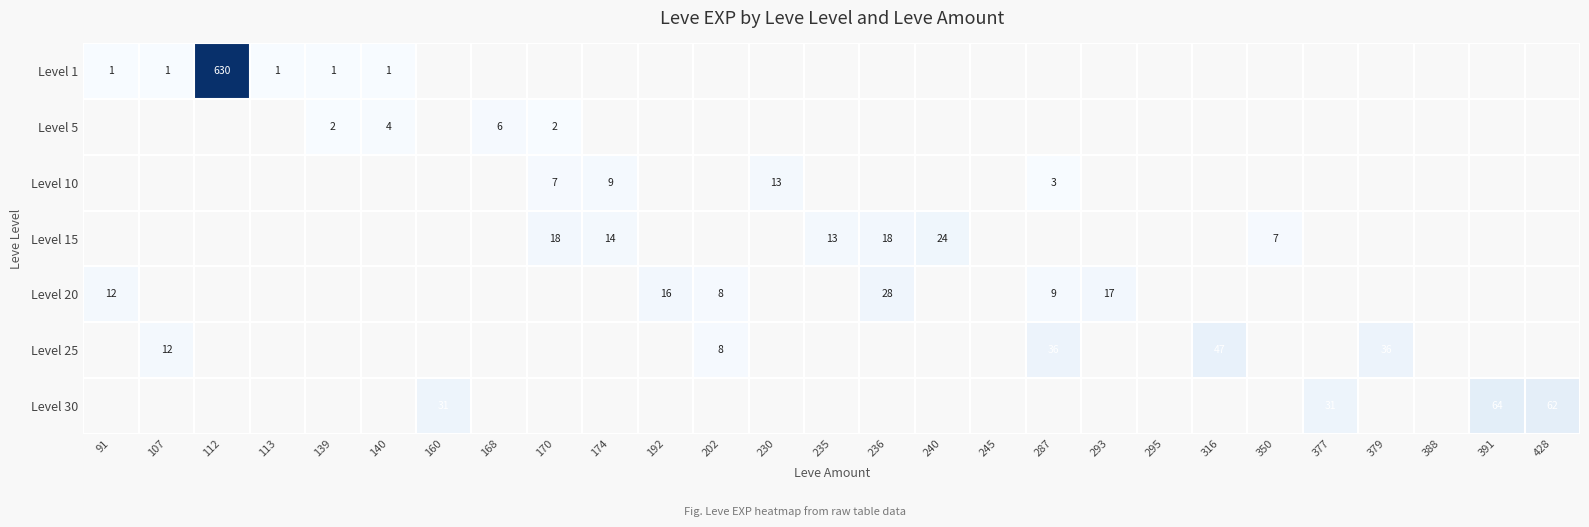

The Level 25 series shows 12 at 202. True or false?

False